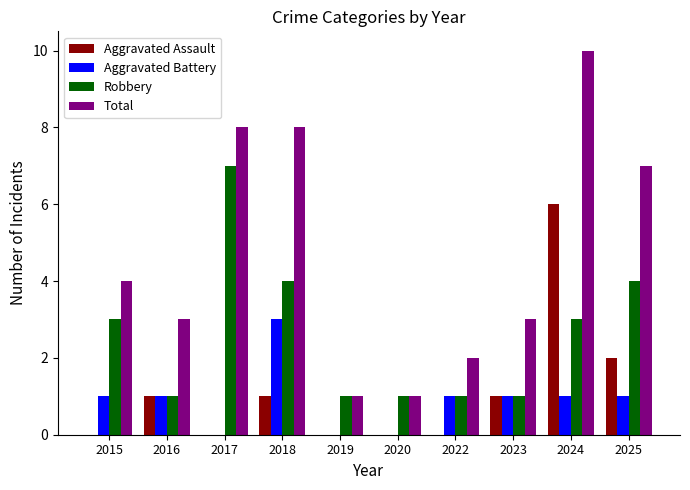

Reading right to left, transcribe all the data shown in this chart.

Aggravated Assault: 2025=2	2024=6	2023=1	2022=0	2020=0	2019=0	2018=1	2017=0	2016=1	2015=0
Aggravated Battery: 2025=1	2024=1	2023=1	2022=1	2020=0	2019=0	2018=3	2017=0	2016=1	2015=1
Robbery: 2025=4	2024=3	2023=1	2022=1	2020=1	2019=1	2018=4	2017=7	2016=1	2015=3
Total: 2025=7	2024=10	2023=3	2022=2	2020=1	2019=1	2018=8	2017=8	2016=3	2015=4